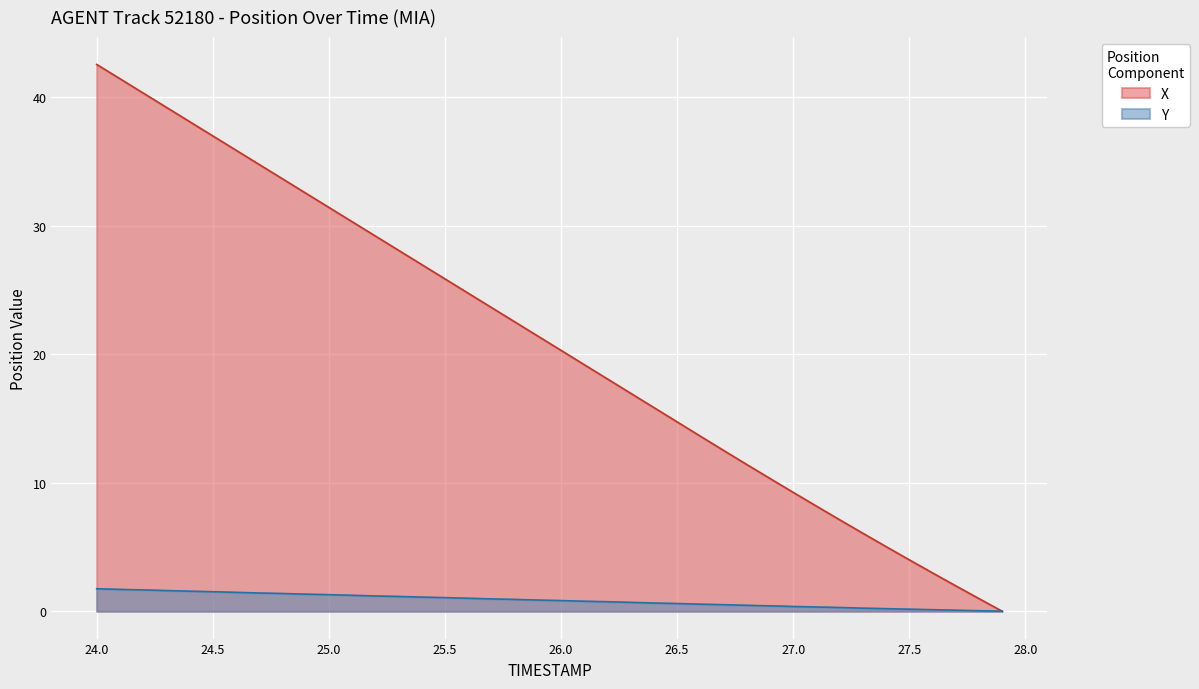

The value of Y at 24.0 is 1.8. True or false?

True